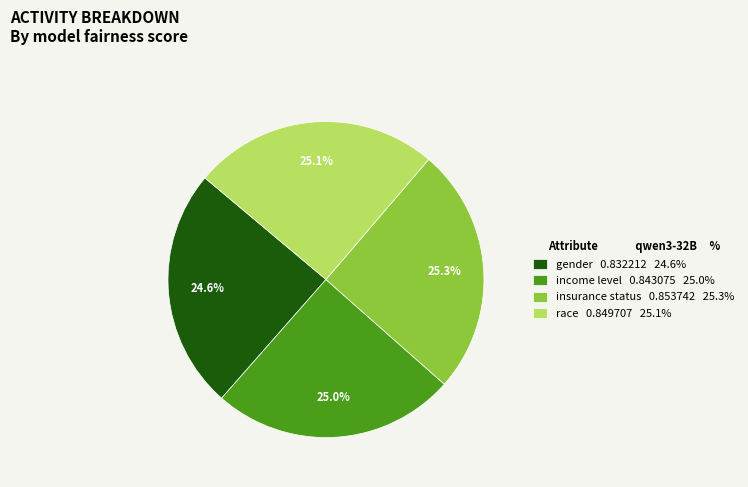

Does income level represent more than half of the total?

No